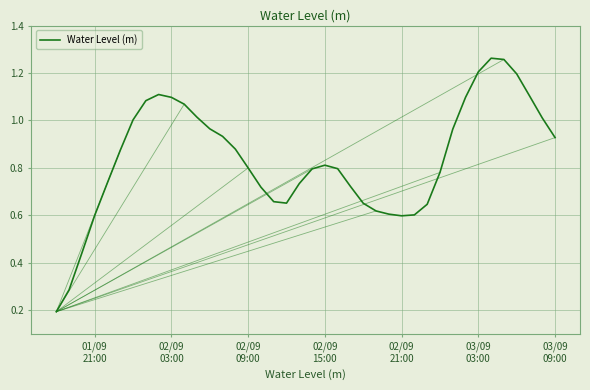

How many lines are shown in the chart?

1